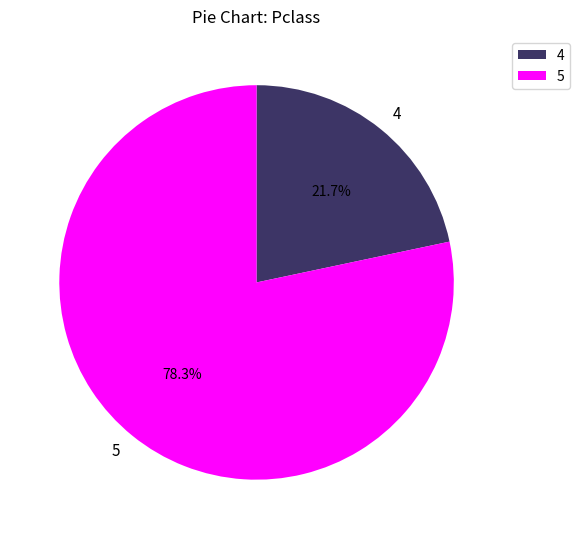

Is there any slice that represents more than half of the pie?

Yes